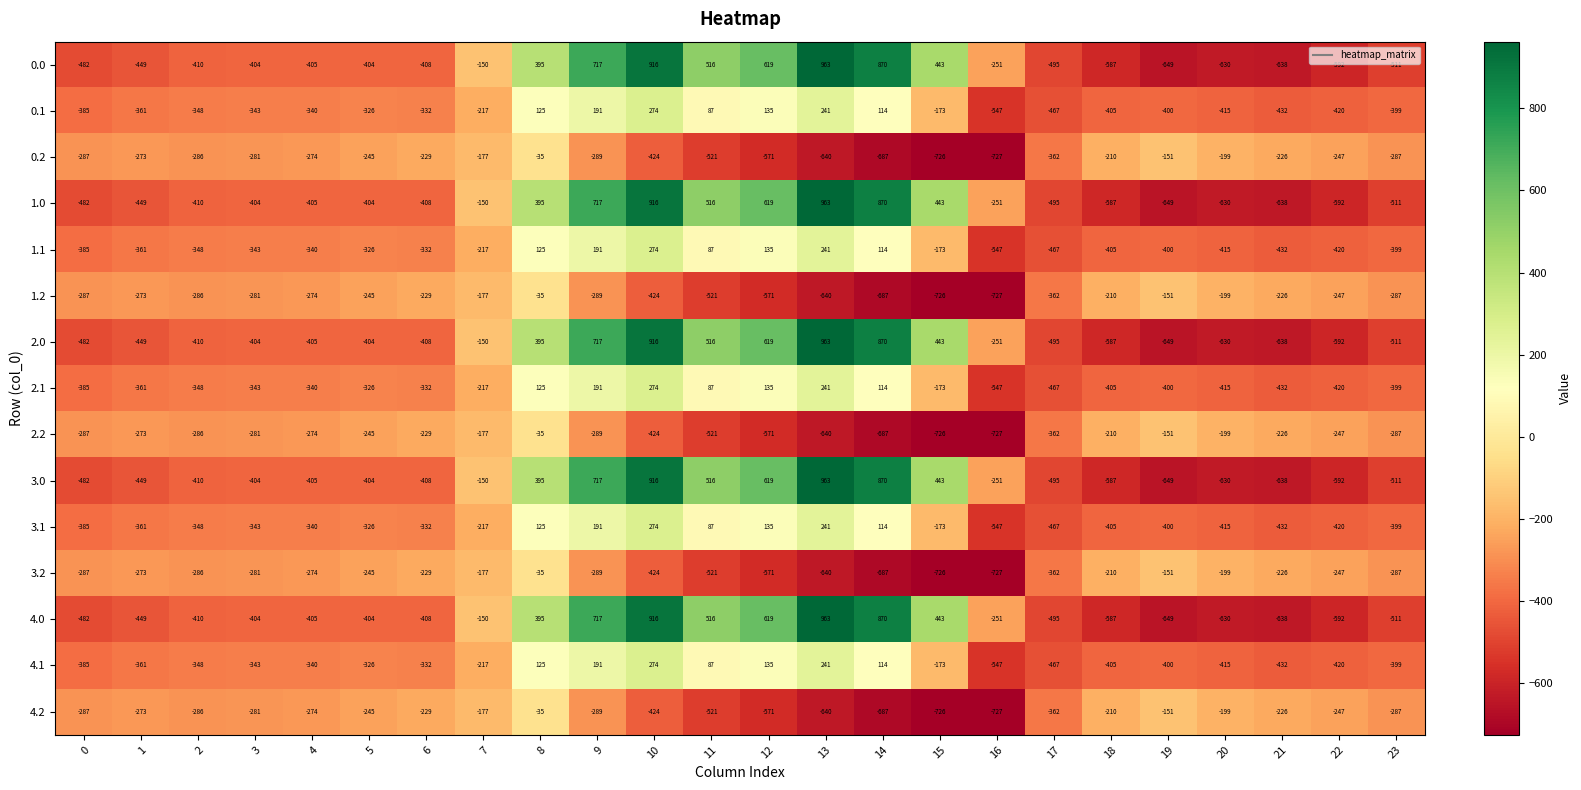

How many data points in 4.1 are less than -340?

12